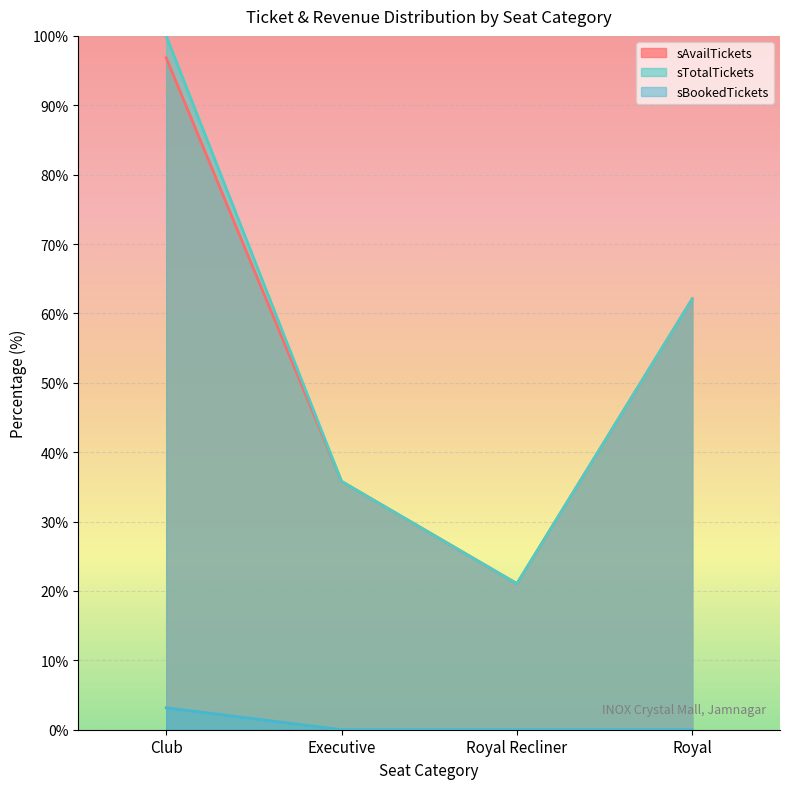

What position from the left is Executive?

2